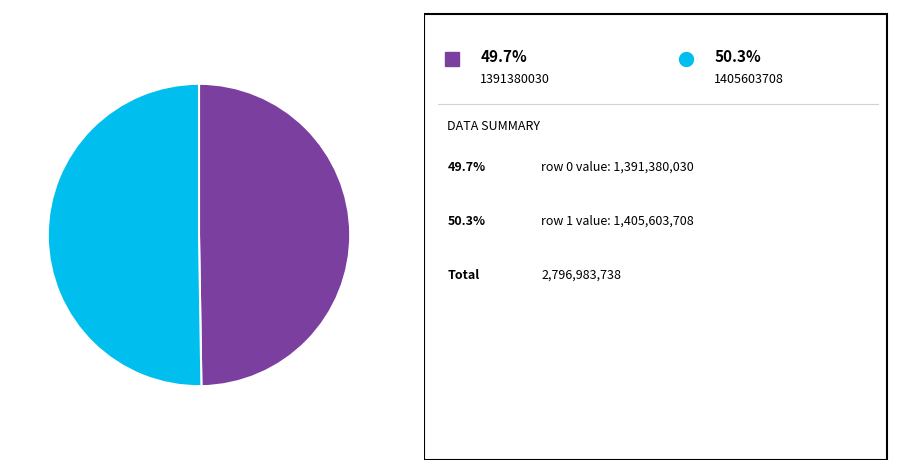

How many segments does this pie chart have?

2